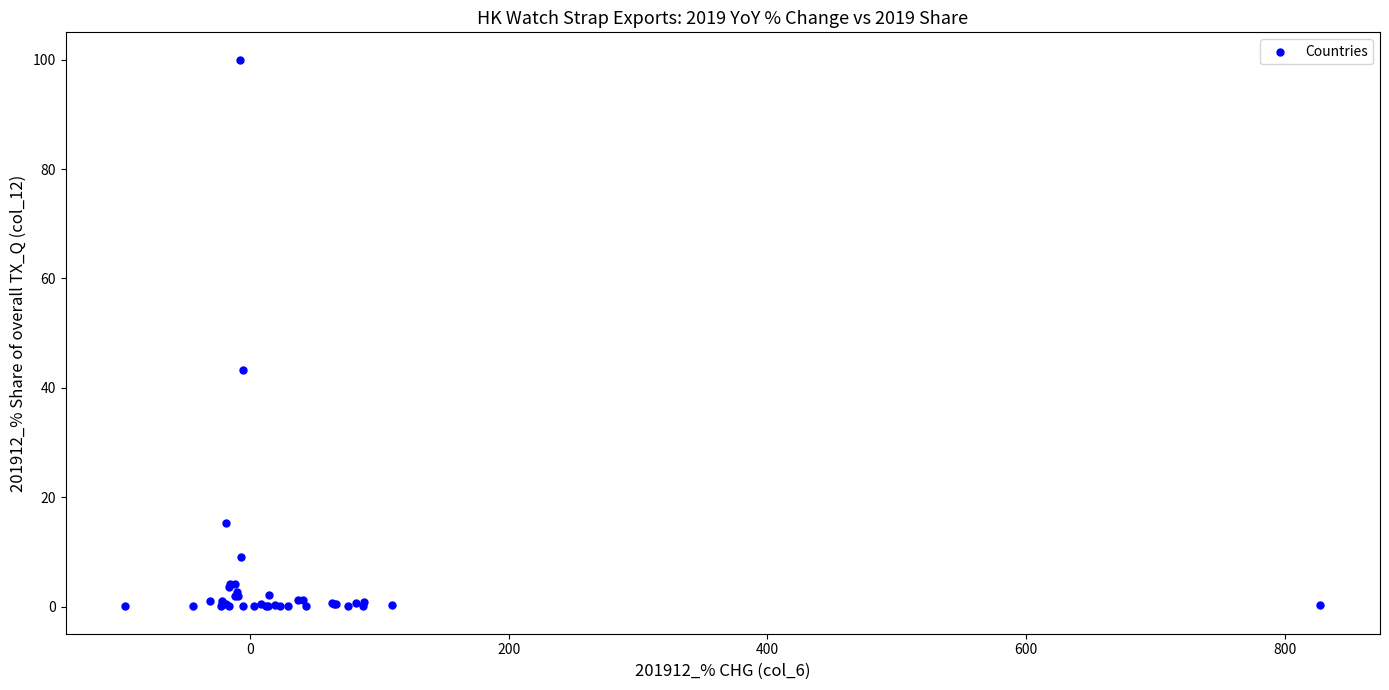

What Y value in the scatter plot is closest to 50?

43.3